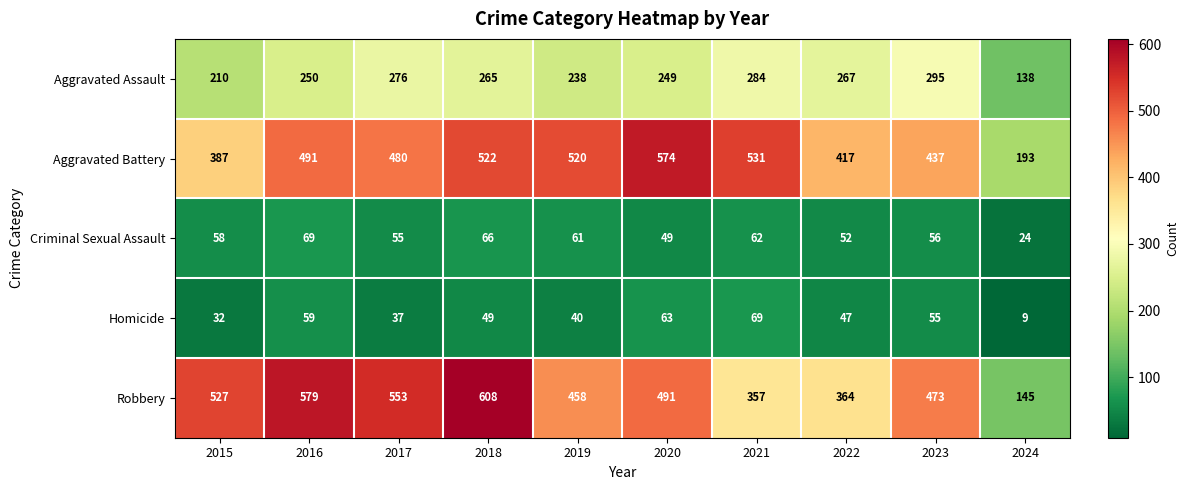

Which series has the largest total across all categories?

Robbery